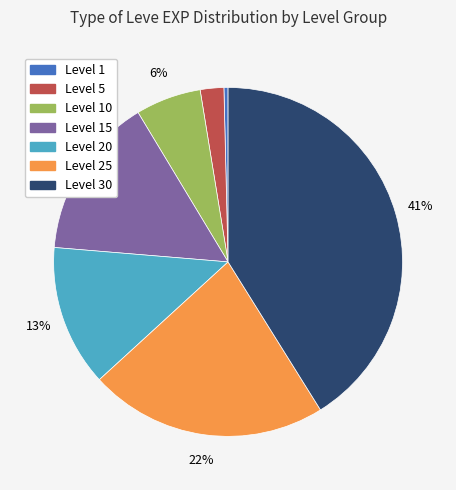

Between Level 5 and Level 10, which is larger?

Level 10